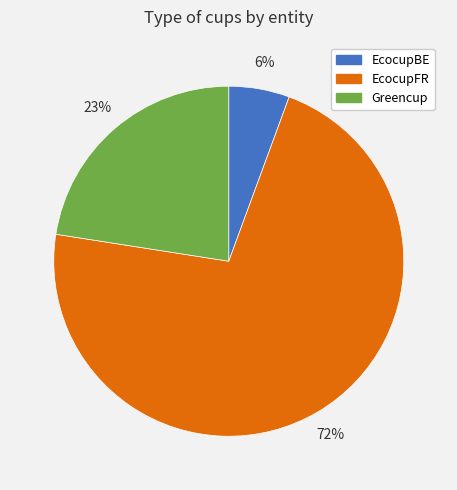

To the nearest percent, what is the average slice percentage?

33%